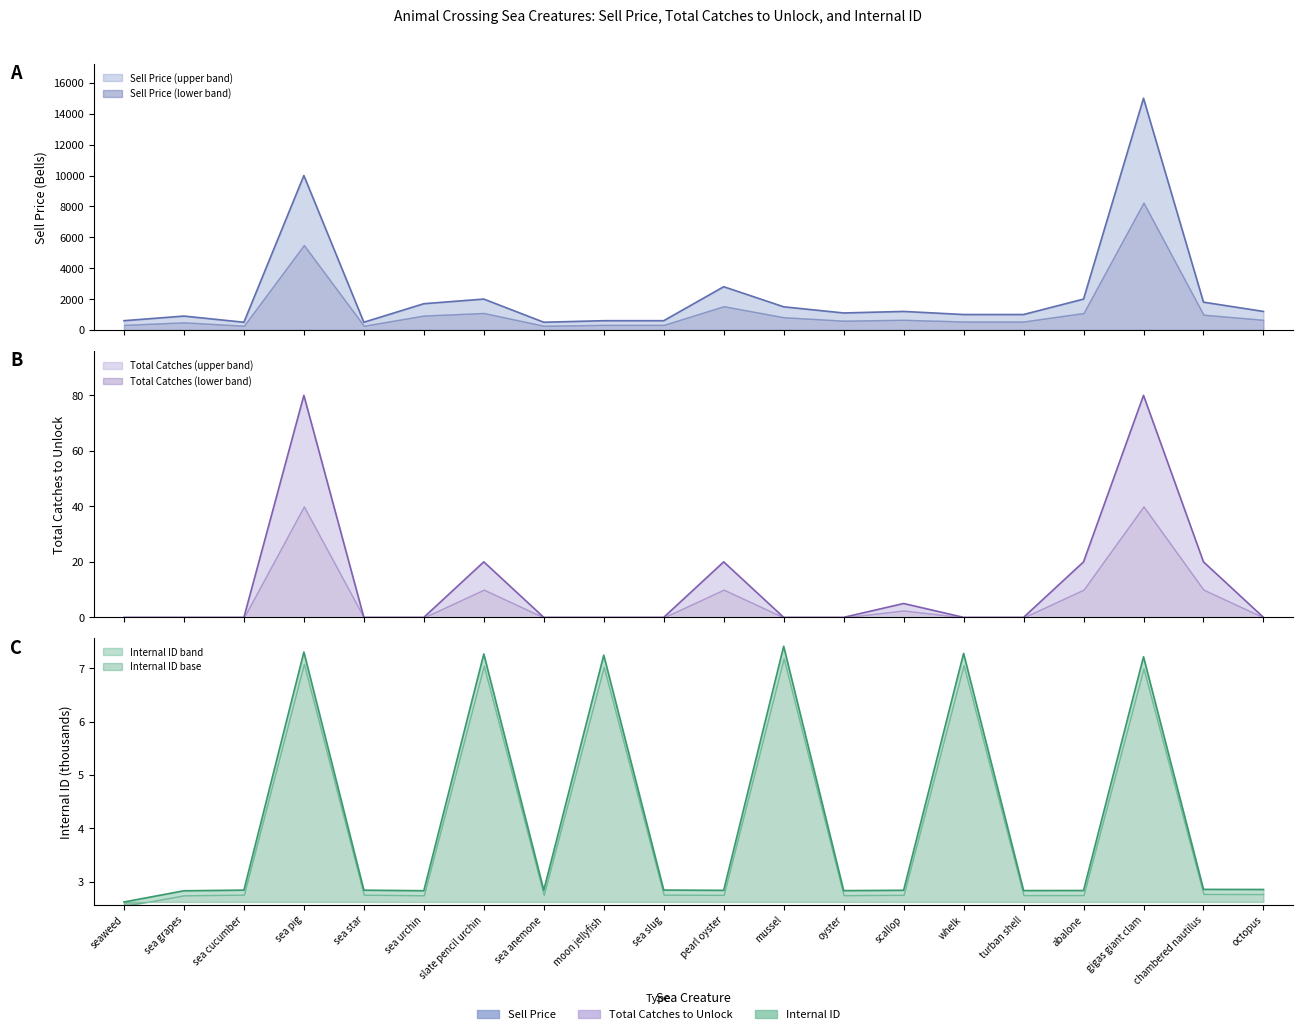

What is the total value across all series at abalone?

2022.8